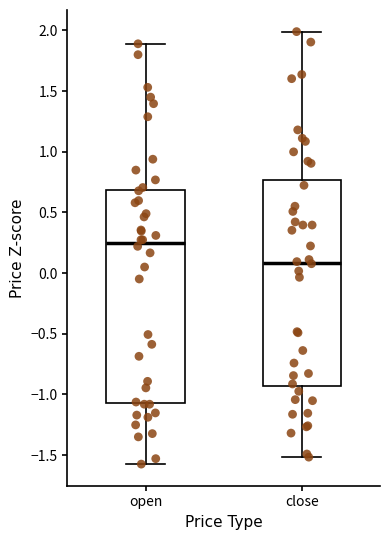

Reading left to right, read every box against the y-axis: the position of its median line, the range the box covers, and the ends of its whiskers. The values are not printed on the chart, so give them approximately, as read against the axis.

open: median 0.25, box -1.05 to 0.70, whiskers -1.55 to 1.90
close: median 0.10, box -0.95 to 0.75, whiskers -1.50 to 2.00